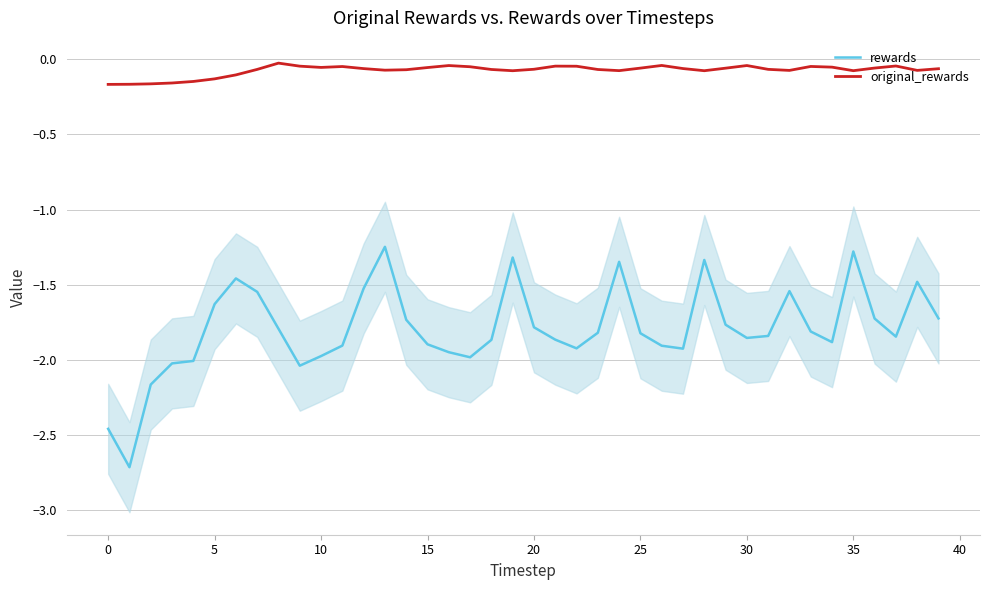

Is it true that rewards equals -1.9 at 15?

True